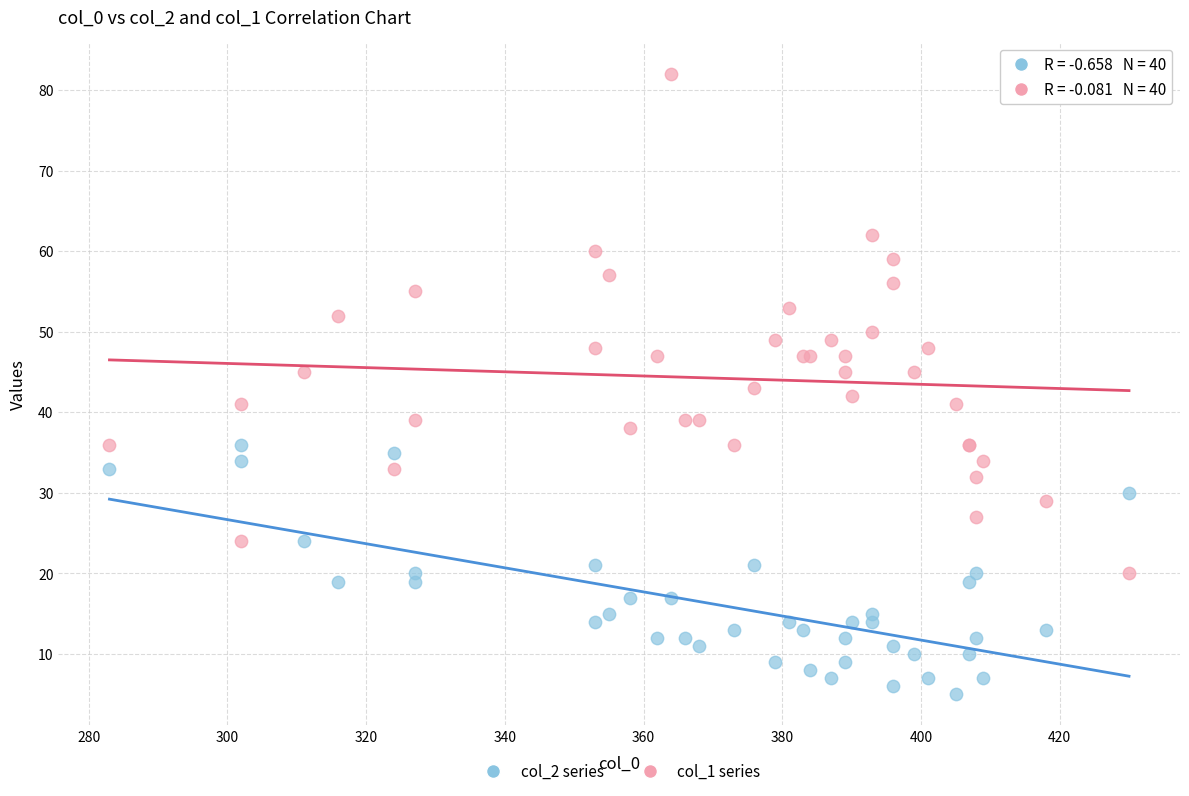

What are all the series names shown in the legend?

col_2 series, col_1 series